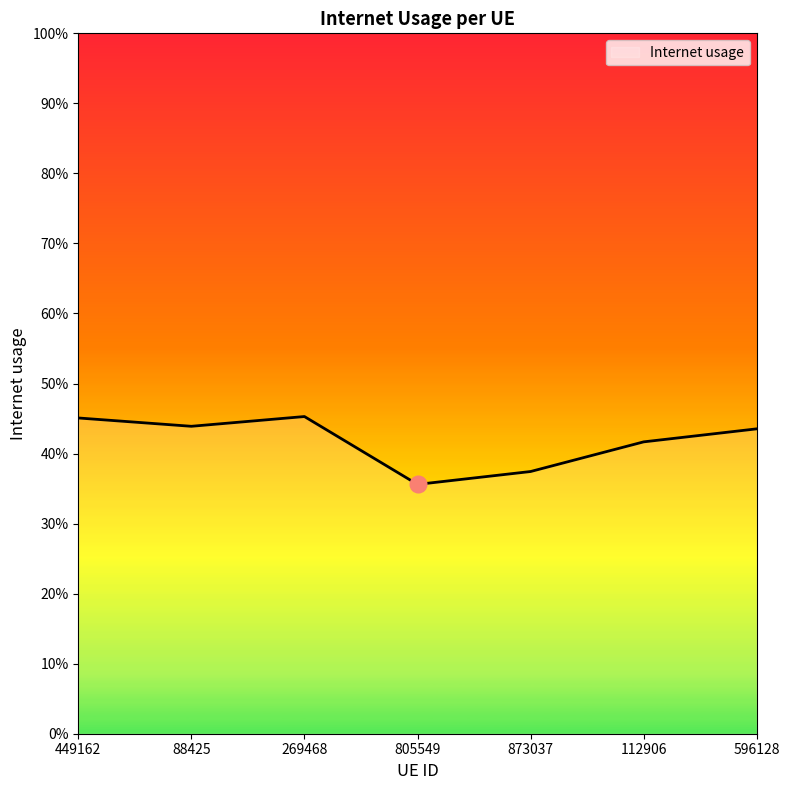

What value does the data have at 88425?

0.4